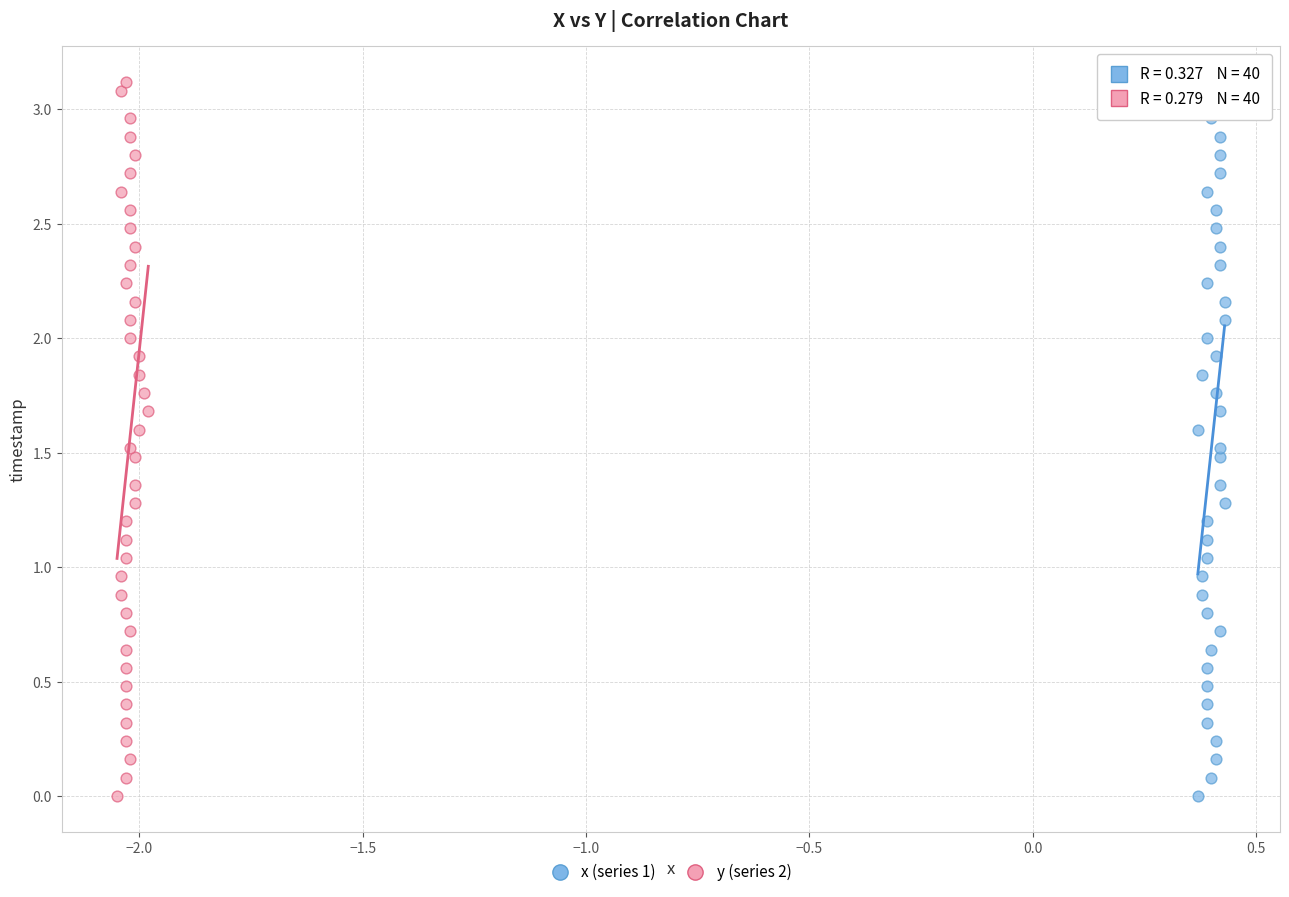

What are all the series names shown in the legend?

x (series 1), y (series 2)